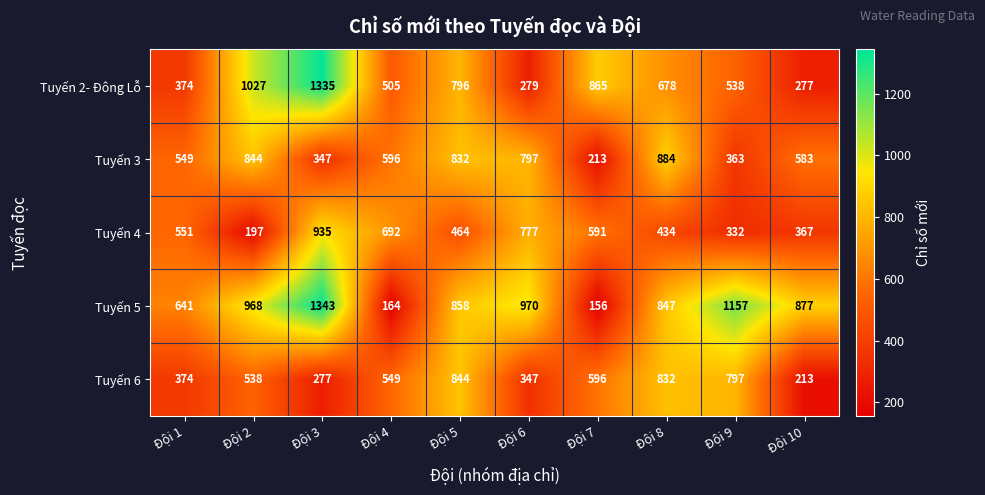

True or false: Tuyến 6 has a value of 538 at Đội 2.

True